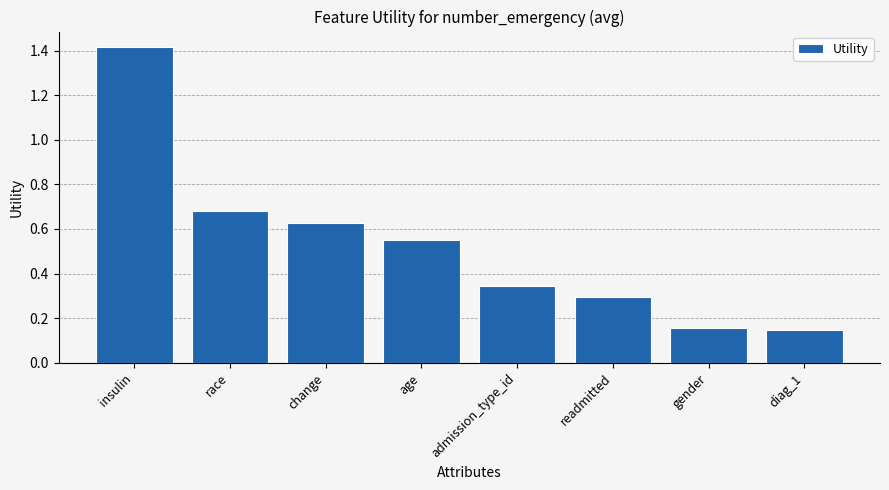

What is the label of the 7th bar from the right?

race